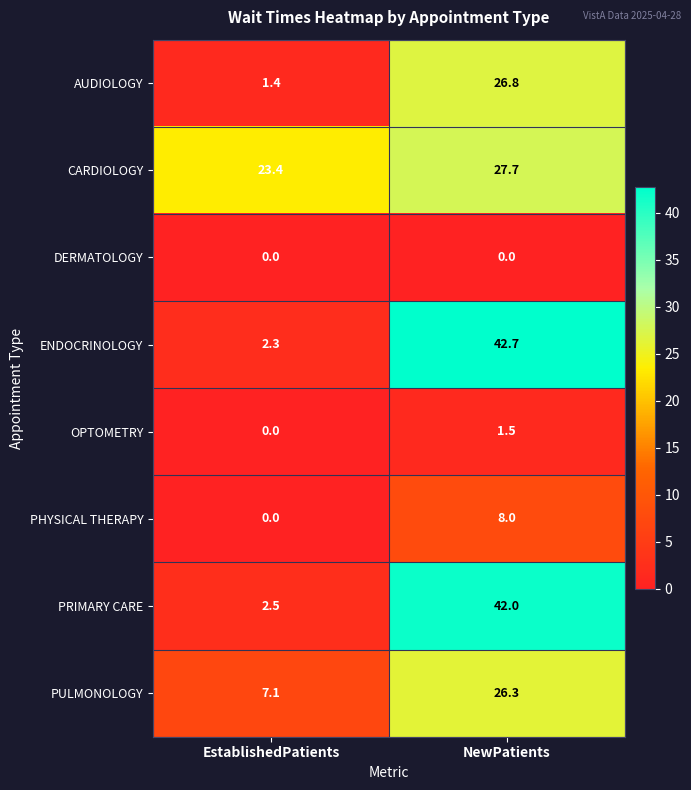

Is it true that ENDOCRINOLOGY equals 2.3 at EstablishedPatients?

True